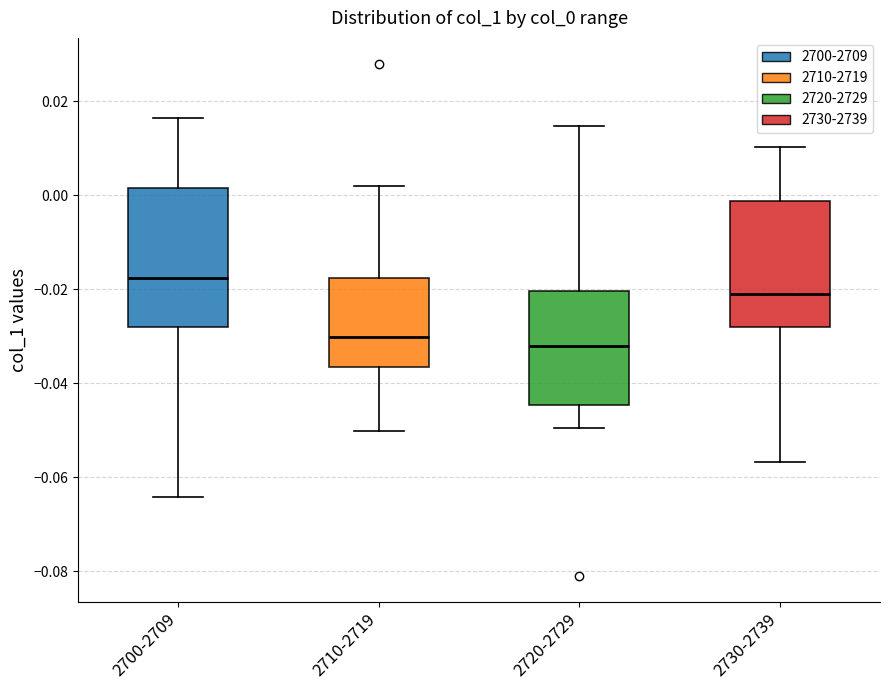

Where does the median line of the box for 2730-2739 sit on the y-axis? The values are not printed on the chart, so give them approximately, as read against the axis.

-0.020